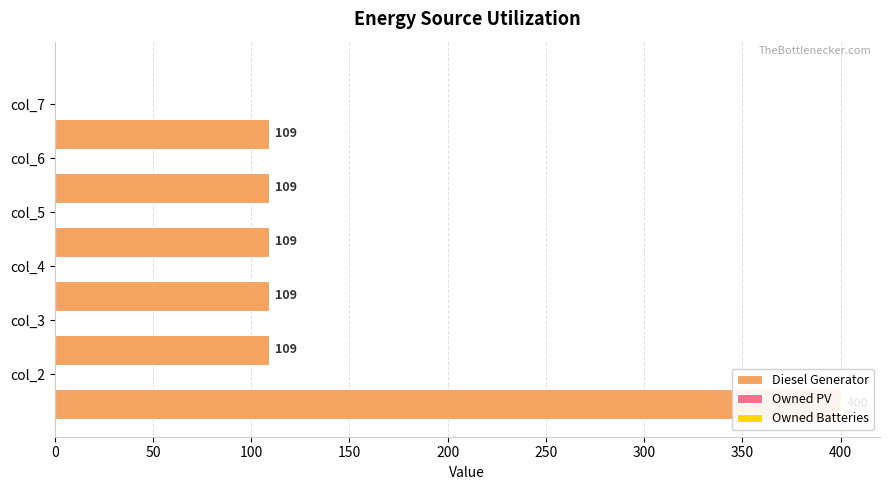

The Diesel Generator series shows 685.8 at 0. True or false?

False